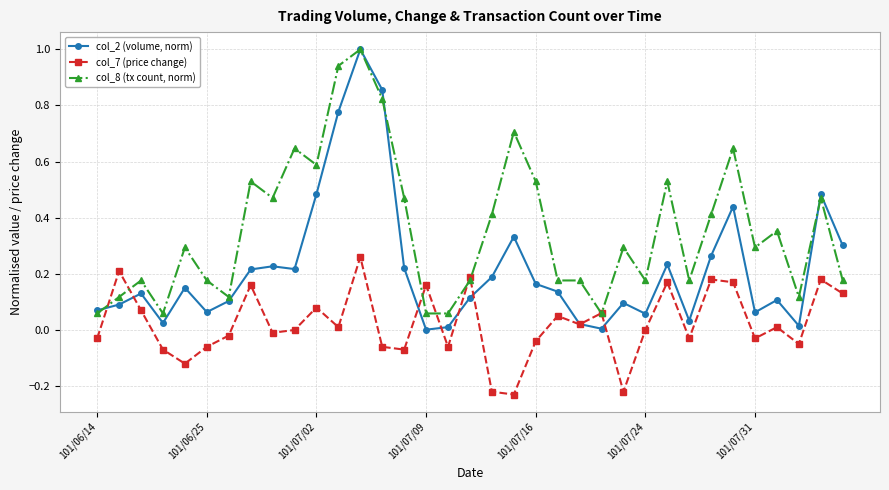

Which series has the largest range (max minus min)?

col_2 (volume, norm)